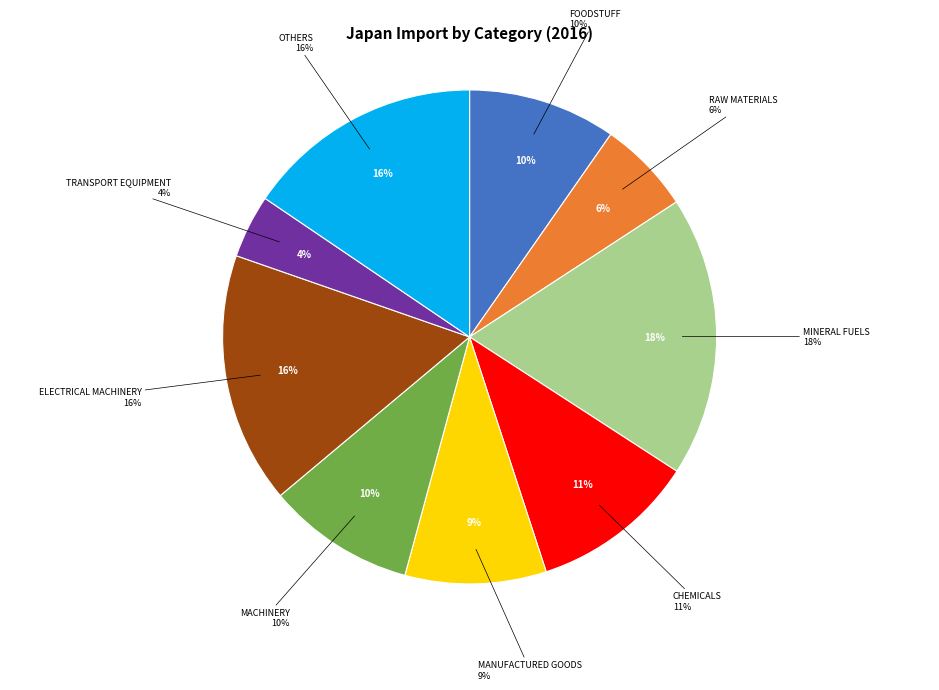

Combined, do MACHINERY and ELECTRICAL MACHINERY account for over 50%?

No